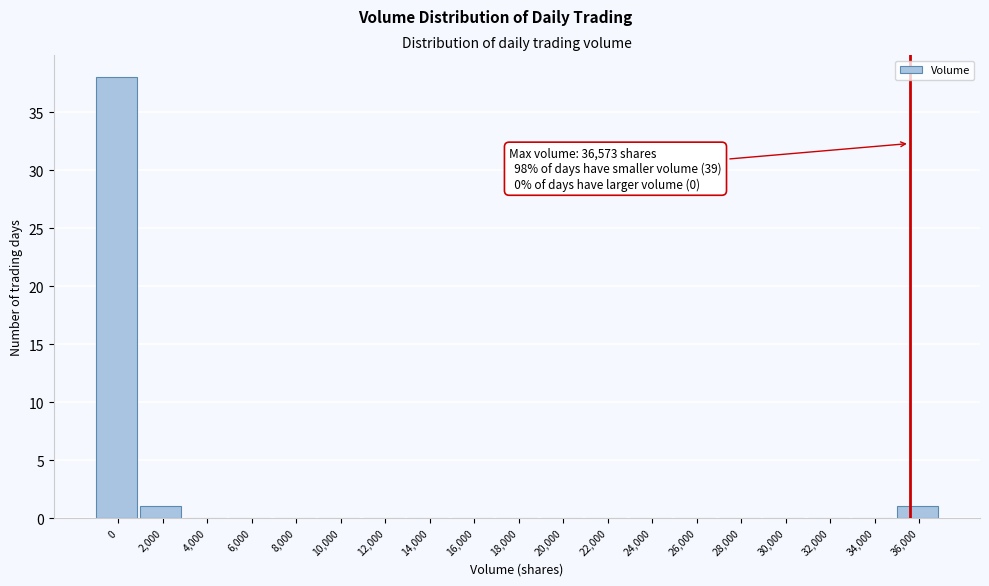

Reading left to right, list all the values displayed in this chart.

0=38	2,000=1	4,000=0	6,000=0	8,000=0	10,000=0	12,000=0	14,000=0	16,000=0	18,000=0	20,000=0	22,000=0	24,000=0	26,000=0	28,000=0	30,000=0	32,000=0	34,000=0	36,000=1